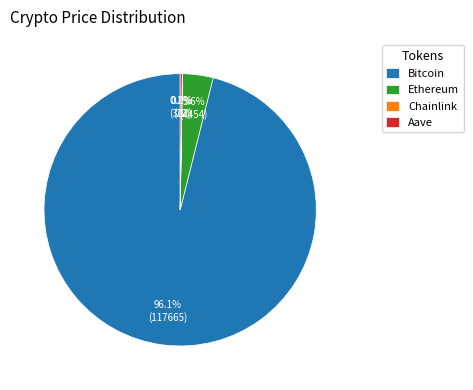

What percentage is NOT represented by Ethereum?

96.4%